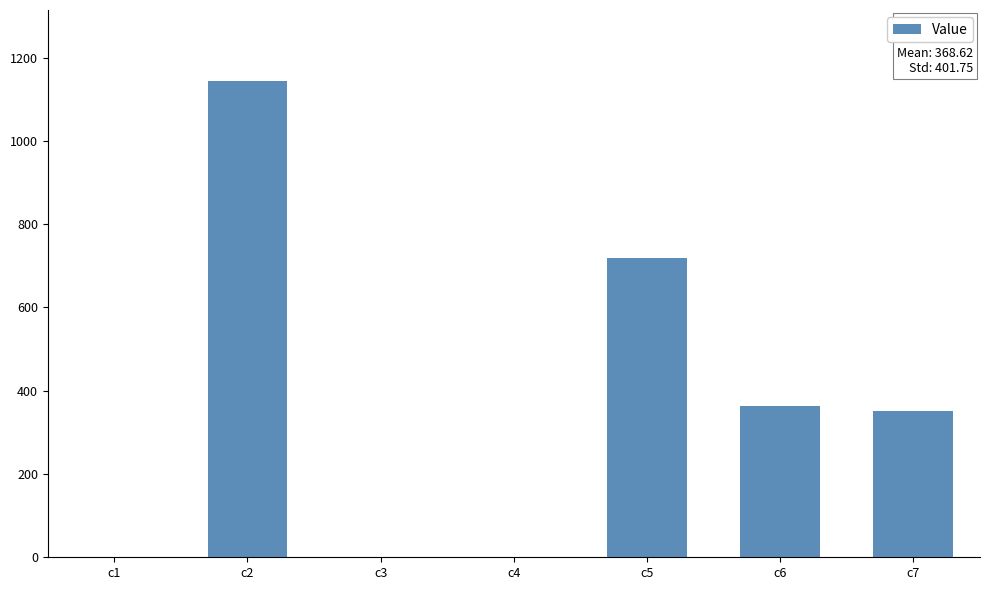

Are the bars horizontal?

No